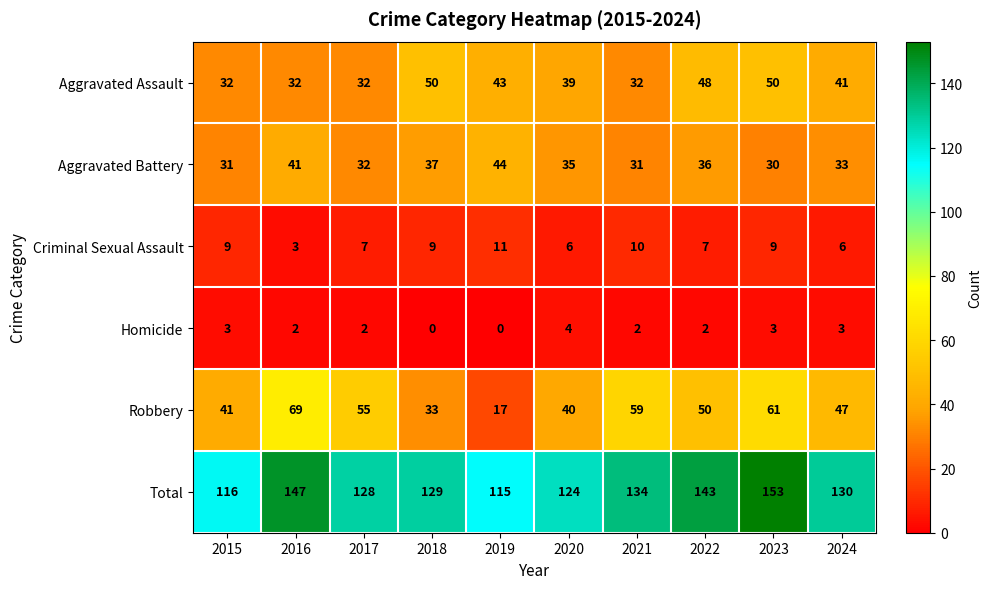

At 2018, list the series in order from largest to smallest.

Total, Aggravated Assault, Aggravated Battery, Robbery, Criminal Sexual Assault, Homicide